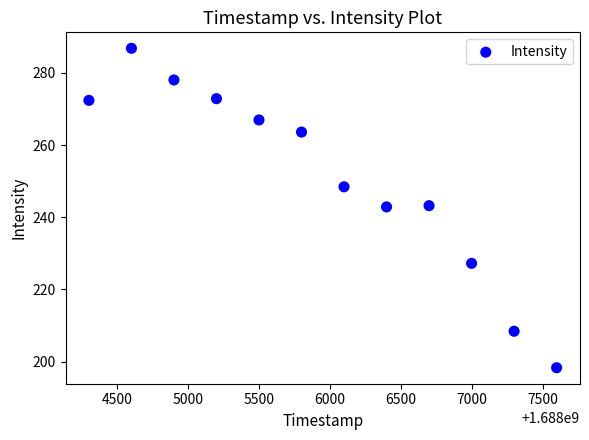

What is the range of X values (max minus min)?

3300.0